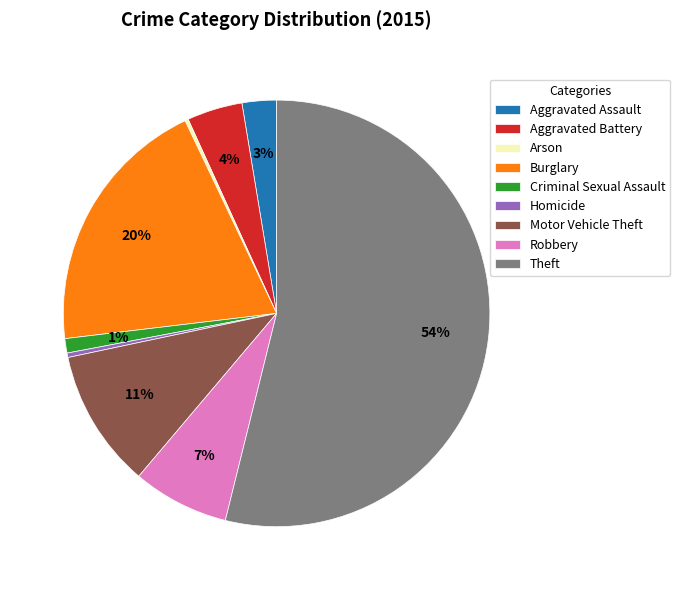

Between Aggravated Battery and Motor Vehicle Theft, which is larger?

Motor Vehicle Theft